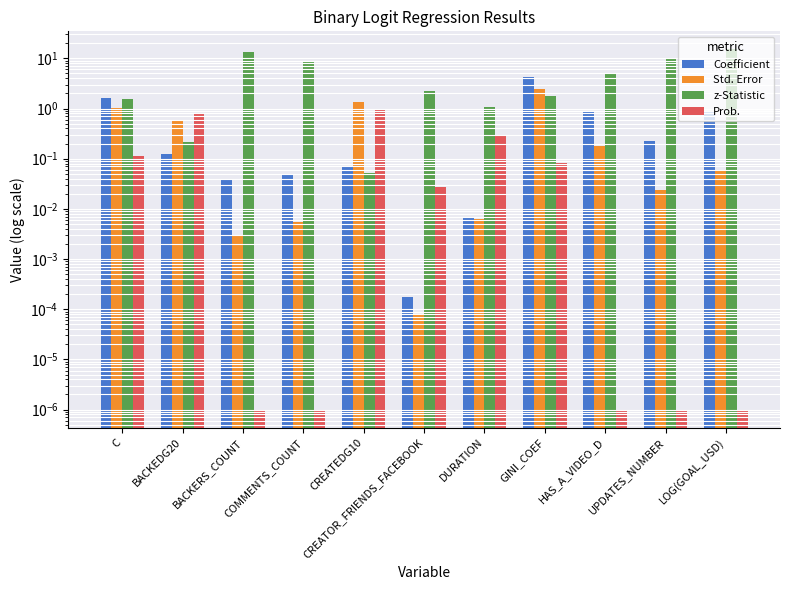

What are all the series names shown in the legend?

Coefficient, Std. Error, z-Statistic, Prob.